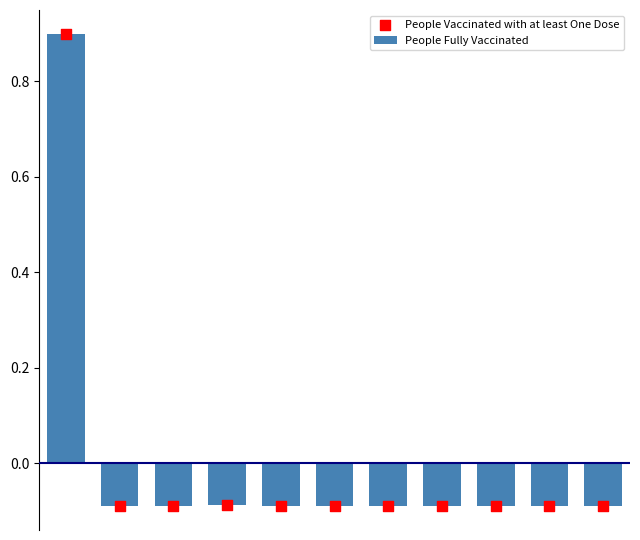

Which series reaches the minimum Y coordinate?

People Vaccinated with at least One Dose